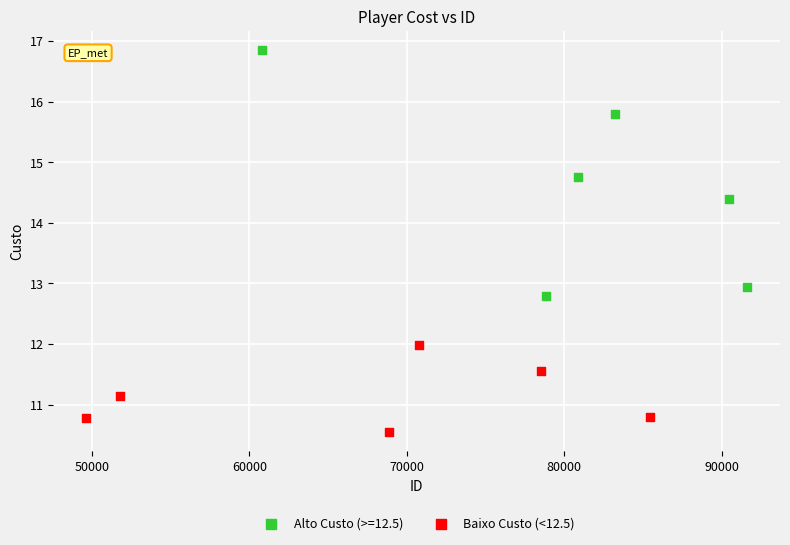

Which series reaches the maximum Y coordinate?

Alto Custo (>=12.5)